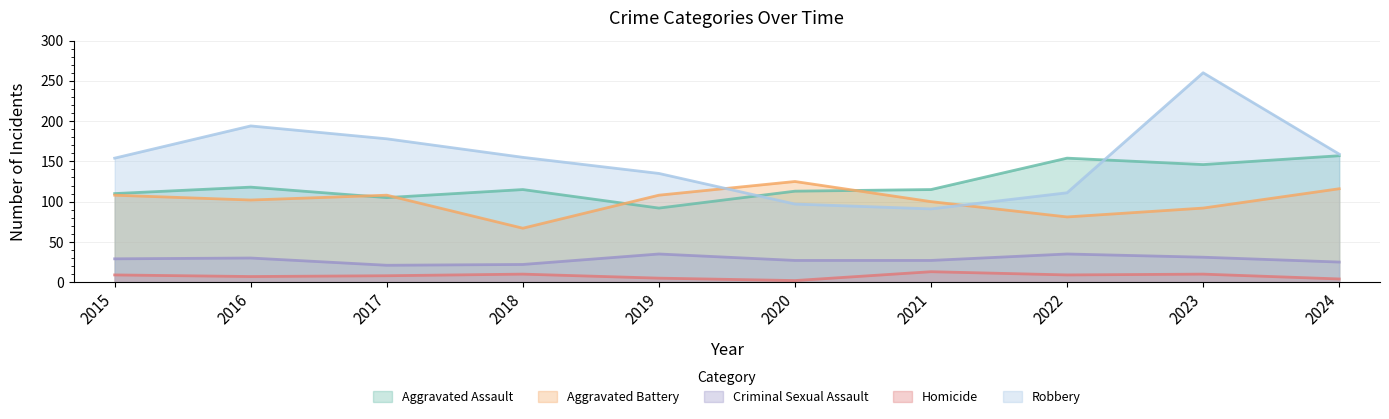

Read the Criminal Sexual Assault value at 2018.

22